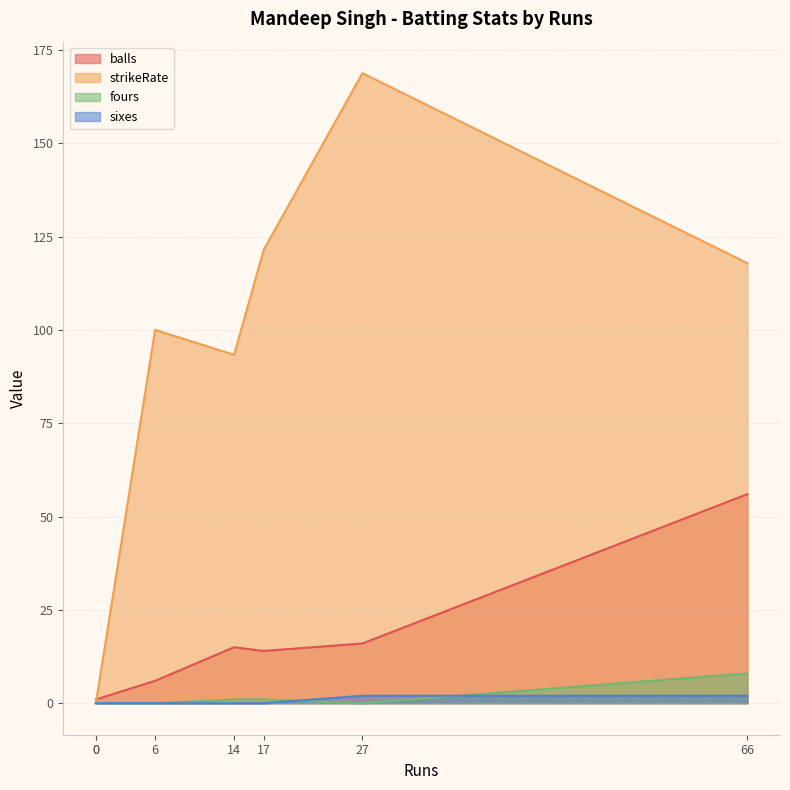

The value of fours at 27 is 0.0. True or false?

True